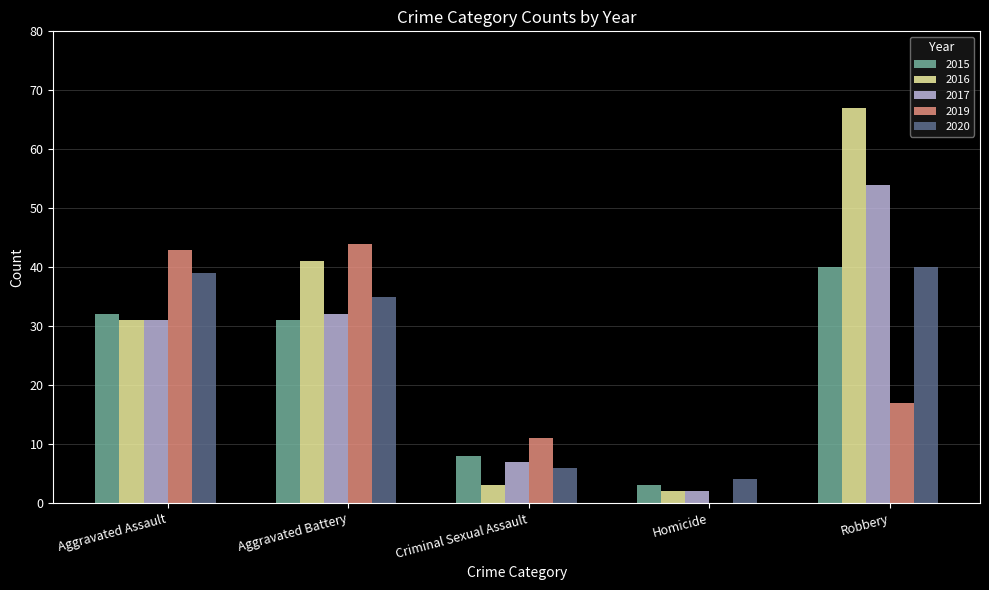

Reading left to right, what are all the values shown in this chart?

2015: 32	31	8	3	40
2016: 31	41	3	2	67
2017: 31	32	7	2	54
2019: 43	44	11	0	17
2020: 39	35	6	4	40